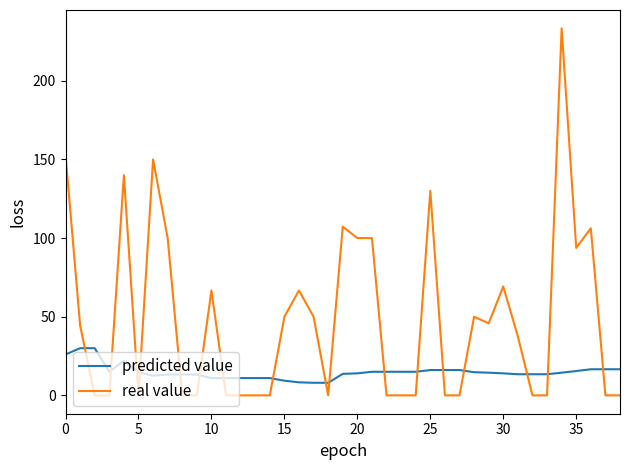

What is the highest value of the predicted value series?

30.0